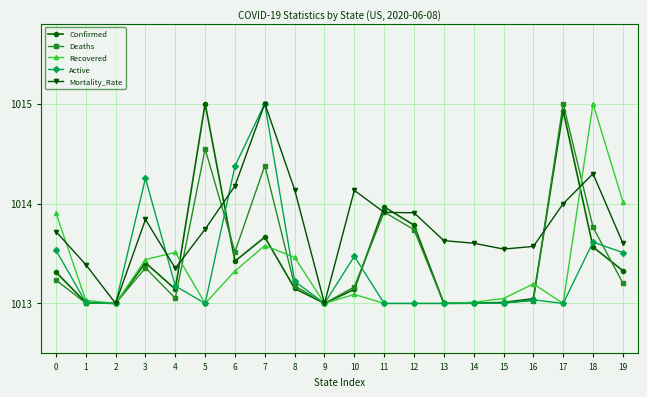

True or false: Mortality_Rate has more than 0 points higher than both neighbors.

True